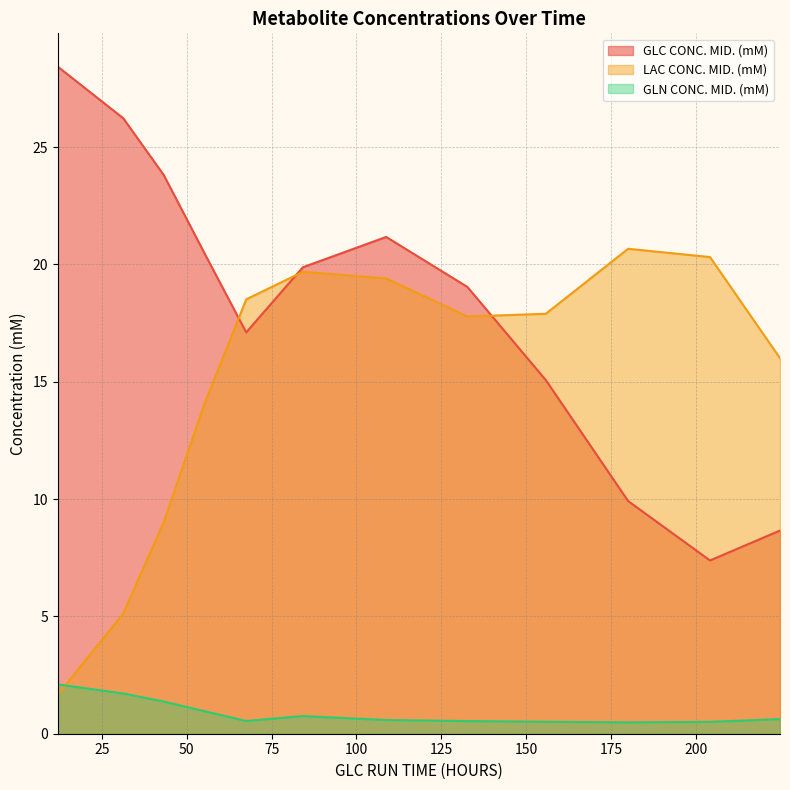

Reading left to right, transcribe all the data shown in this chart.

GLC CONC. MID. (mM): 28.4	26.2	23.8	20.5	17.1	19.9	21.2	19.0	15.1	9.9	7.4	8.7
LAC CONC. MID. (mM): 1.7	5.1	9.0	14.1	18.5	19.7	19.4	17.8	17.9	20.7	20.3	16.0
GLN CONC. MID. (mM): 2.1	1.7	1.4	1.0	0.5	0.8	0.6	0.5	0.5	0.5	0.5	0.6